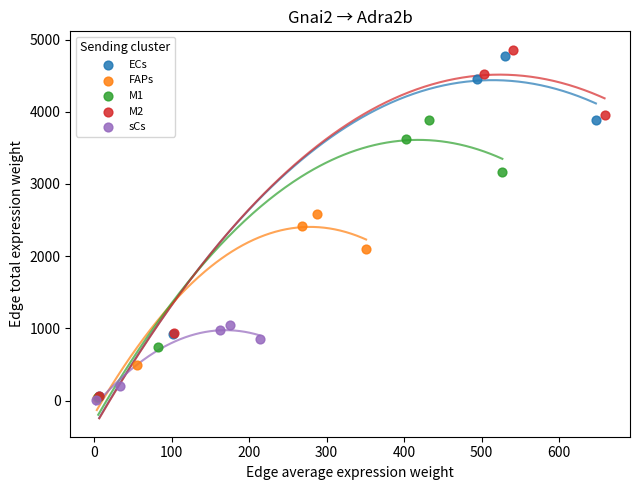

Which series has the largest Y range (max minus min)?

M2